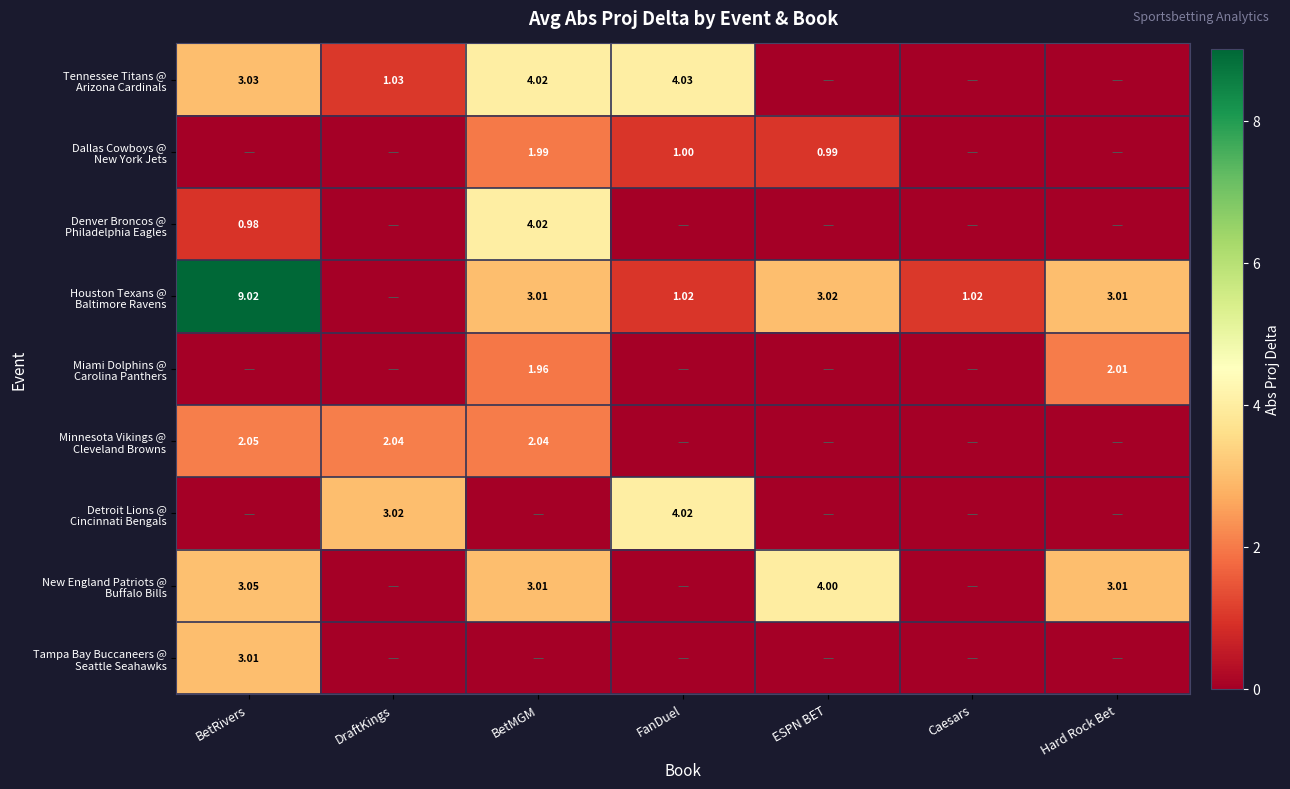

Is the value of Houston Texans @ Baltimore Ravens at BetRivers greater than the value of New England Patriots @ Buffalo Bills at Caesars?

Yes